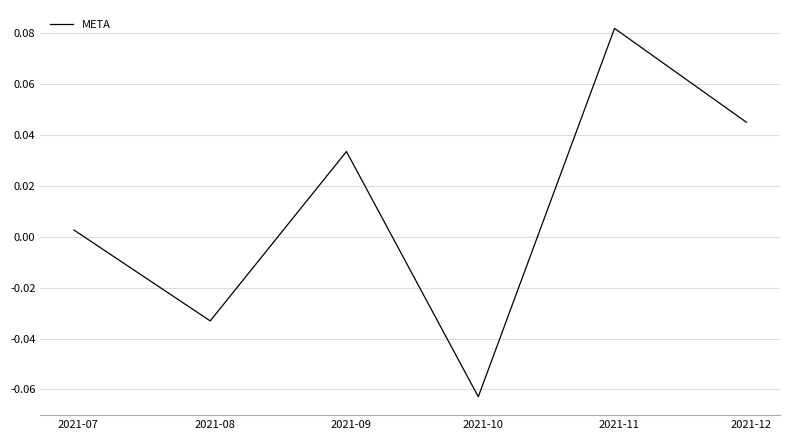

True or false: the data has more than 0 interior local peaks.

True